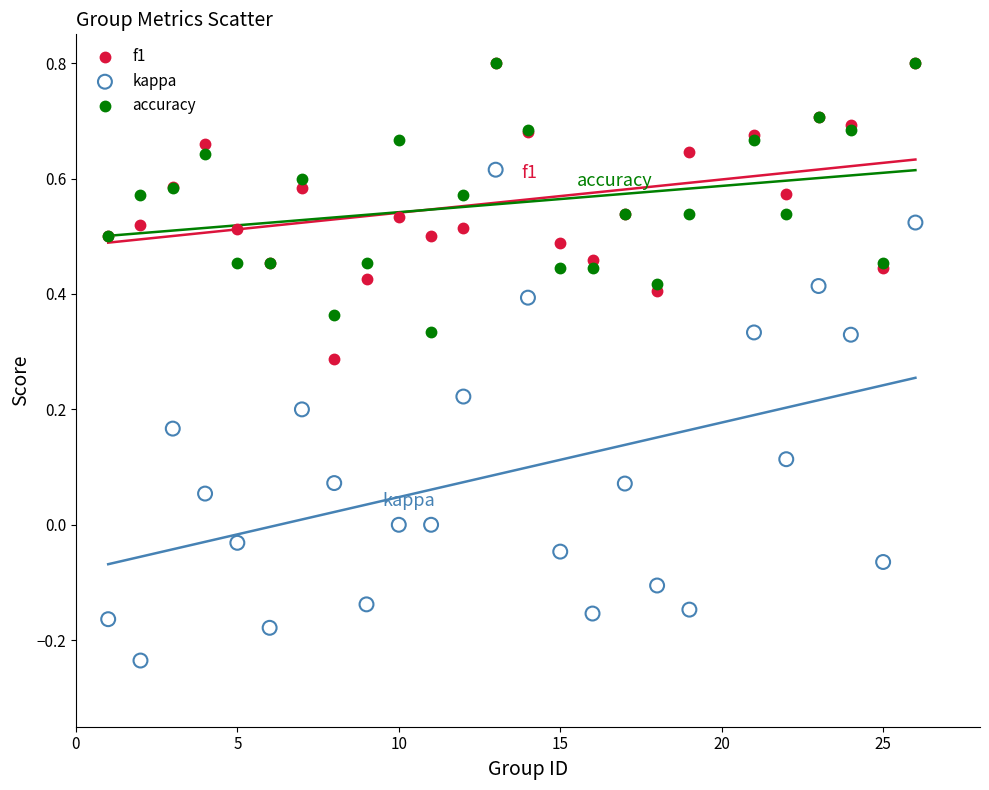

Which series contains the lowest Y value?

kappa